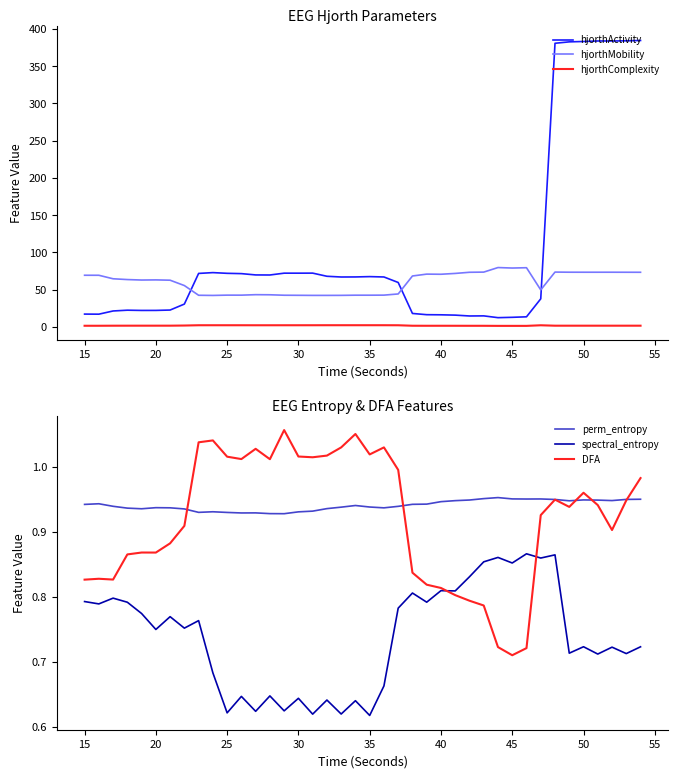

What is the maximum value for hjorthActivity?

384.6